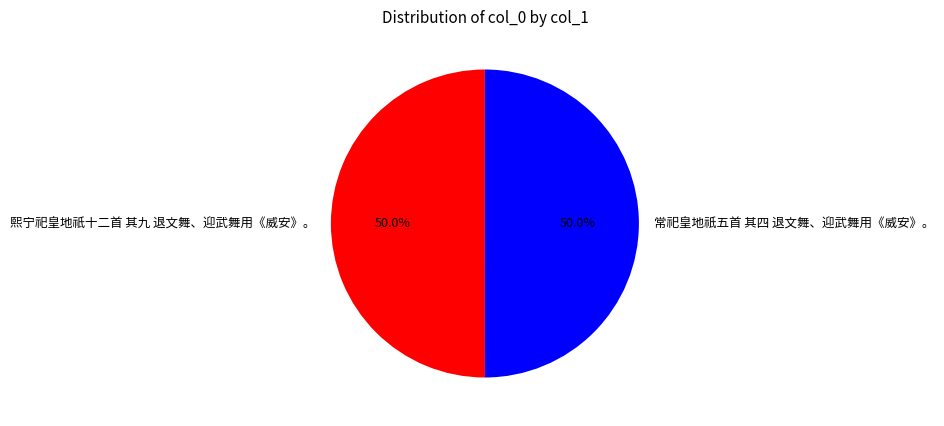

Combined, do 熙宁祀皇地祇十二首 其九 退文舞、迎武舞用《威安》。 and 常祀皇地祇五首 其四 退文舞、迎武舞用《威安》。 account for over 50%?

Yes